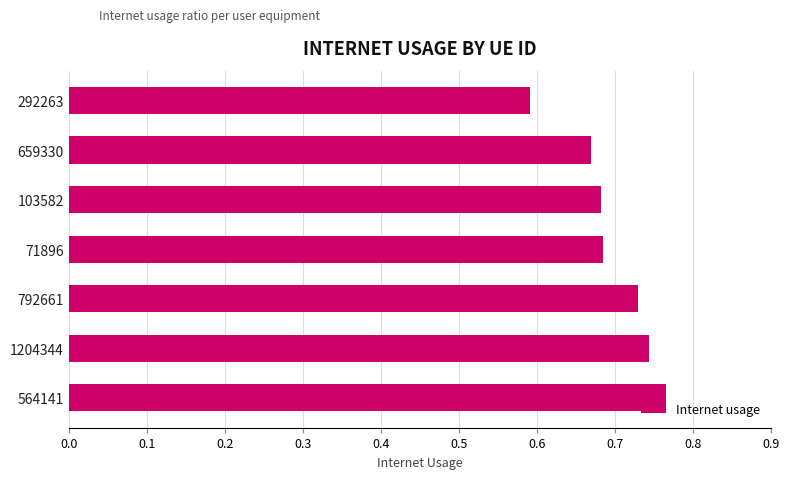

What is the sum of the values at 564141 and 103582?

1.4